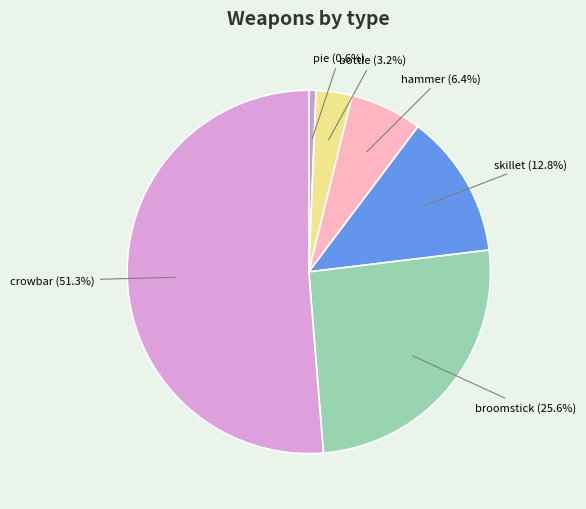

What is the smallest slice in the pie chart?

pie